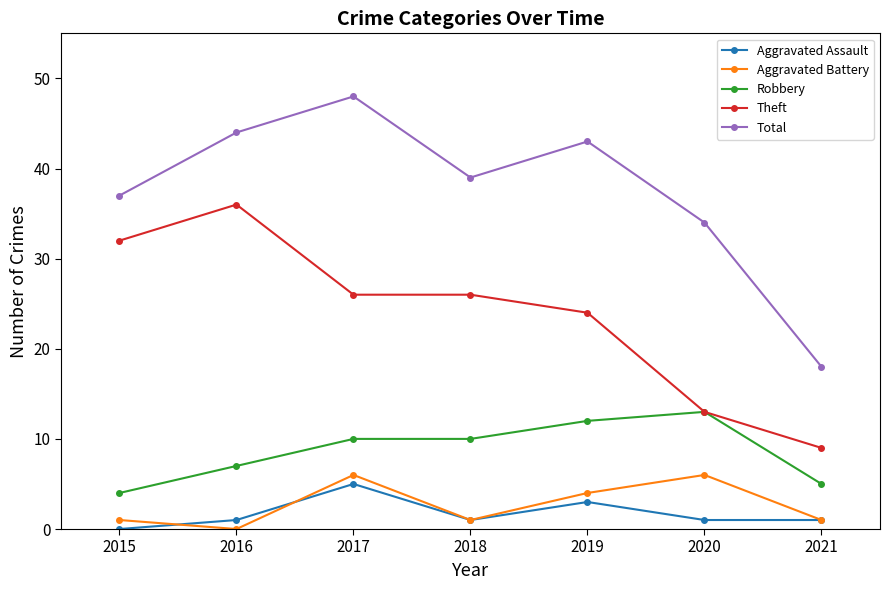

Is the value of Aggravated Assault at 2016 greater than the value of Robbery at 2018?

No